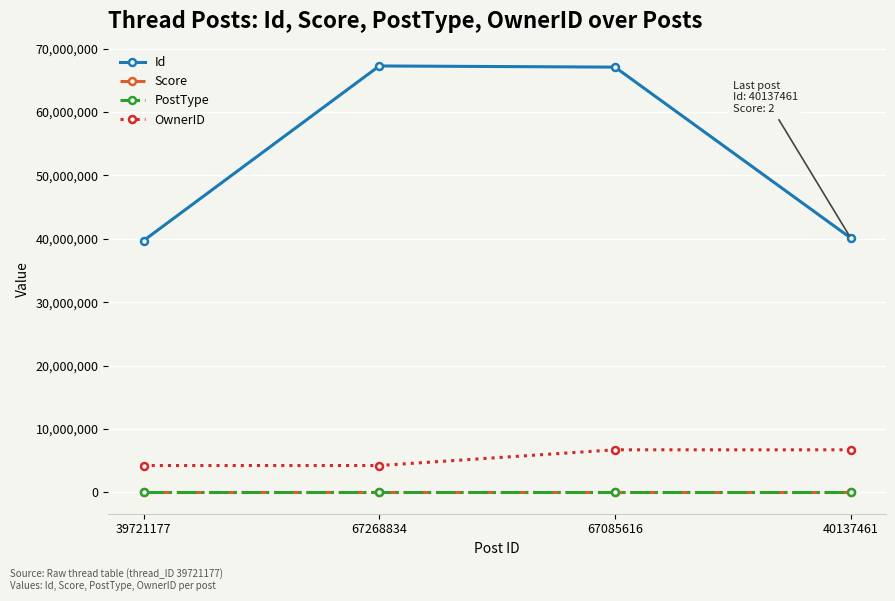

What is the minimum value for OwnerID?

4235319